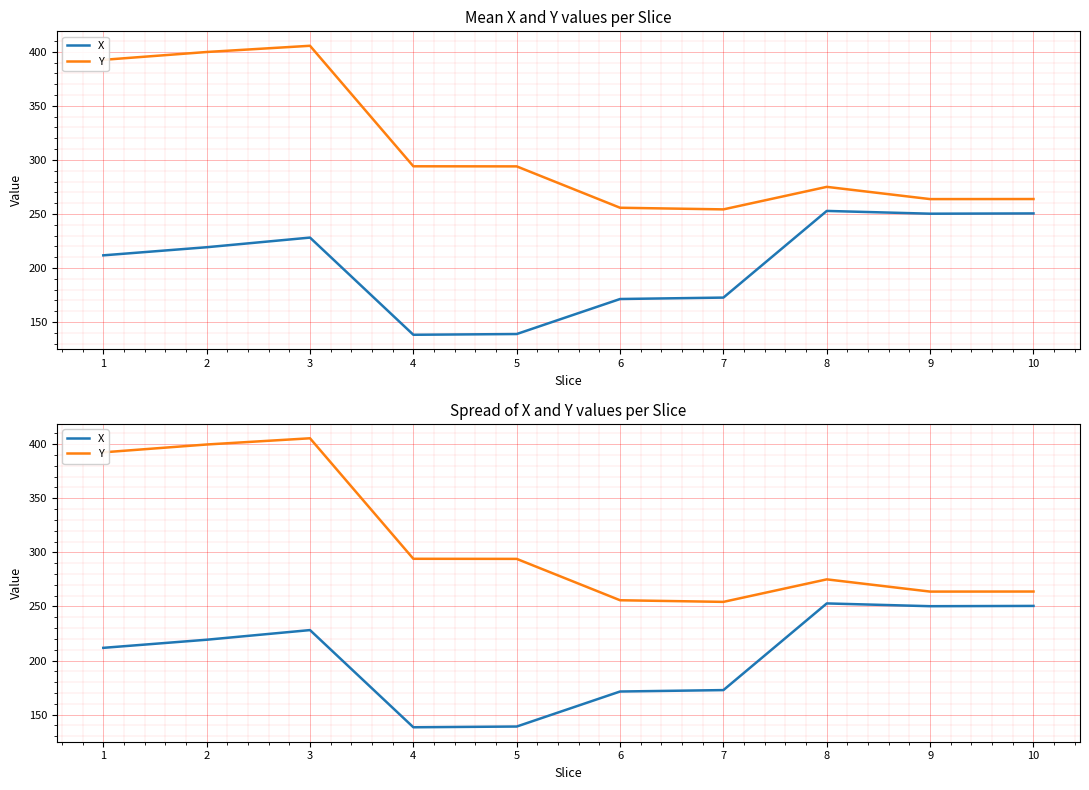

How many values in the X series are below 219?

5